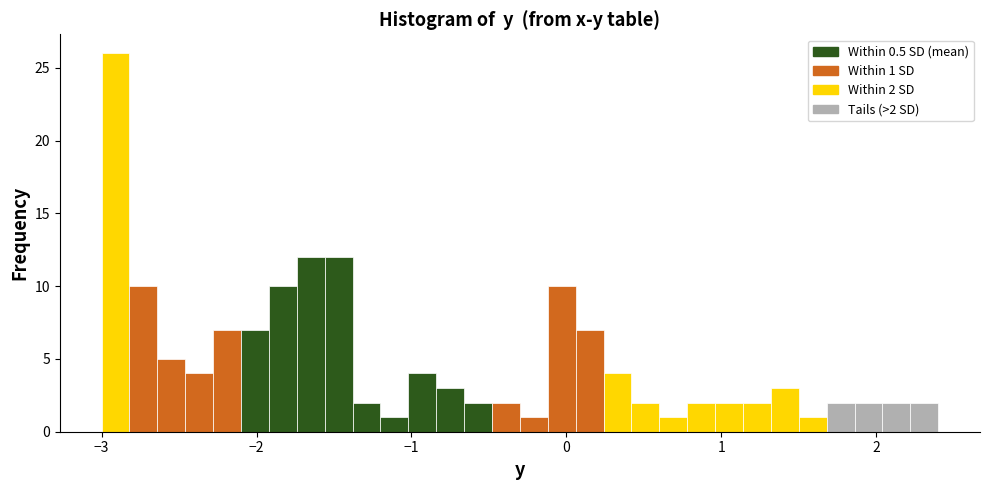

Around what value on the x-axis is the tallest bar? Give the approximate position of its centre, as read against the axis.

-2.9